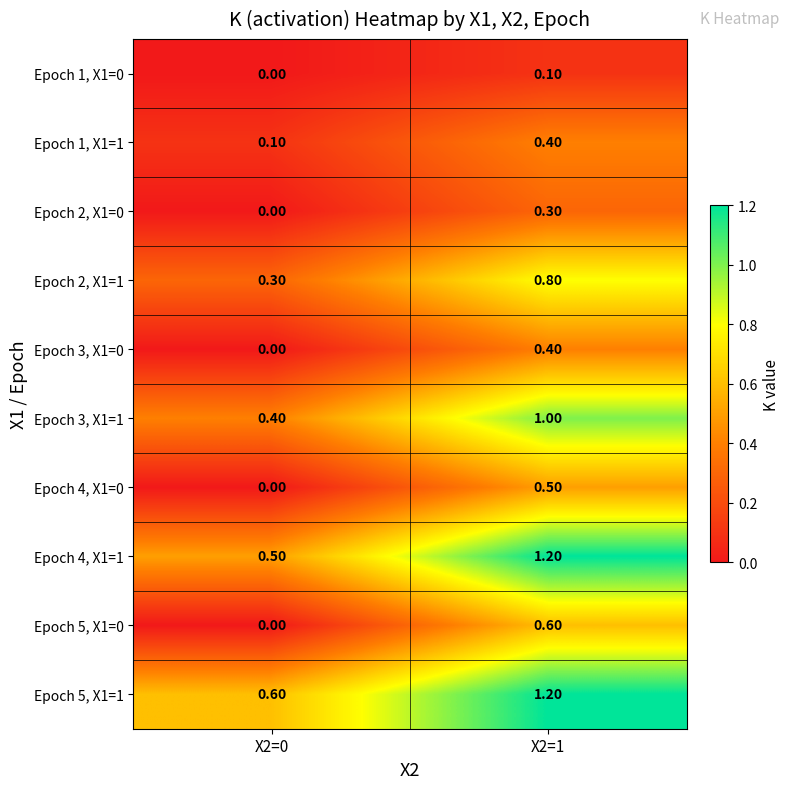

Count the number of categories in the chart.

2